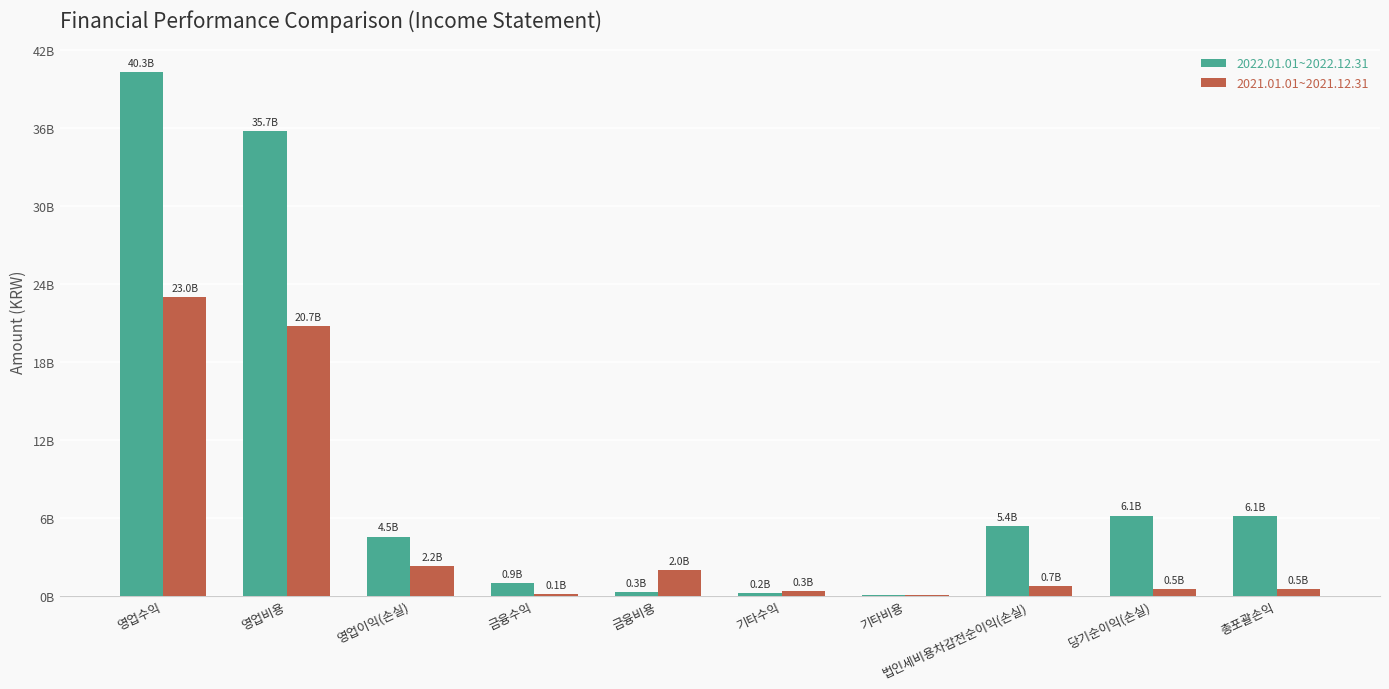

What is the highest value of the 2022.01.01~2022.12.31 series?

40268701494